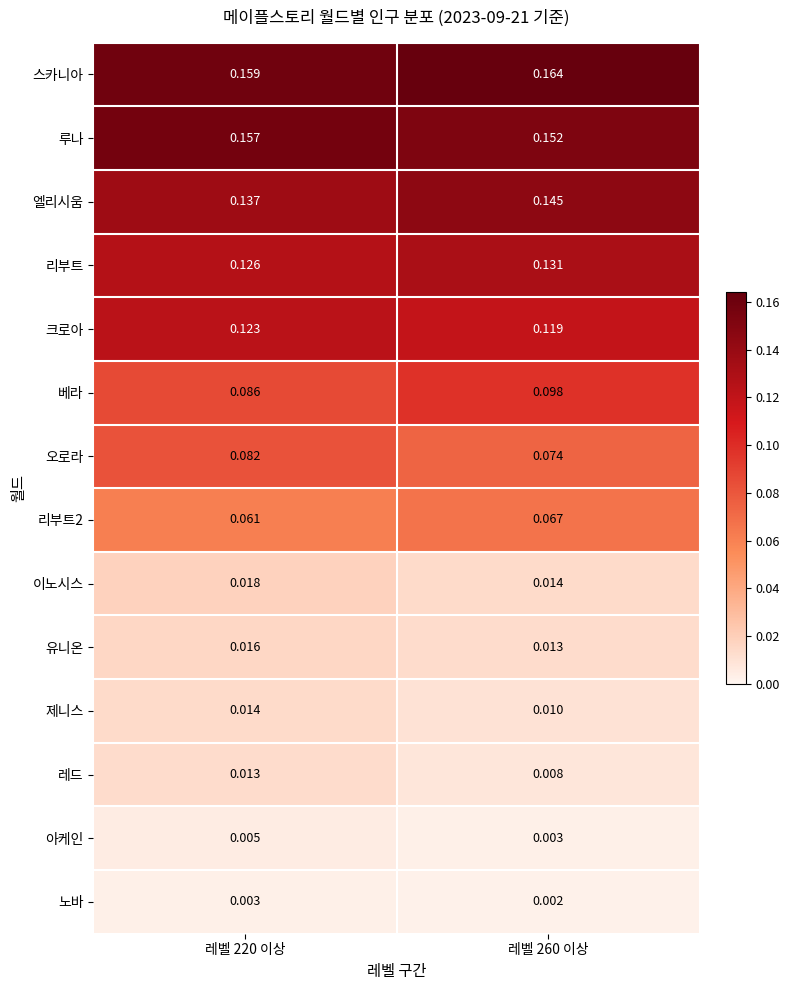

Is the value of 리부트 at 레벨 220 이상 greater than the value of 유니온 at 레벨 220 이상?

Yes